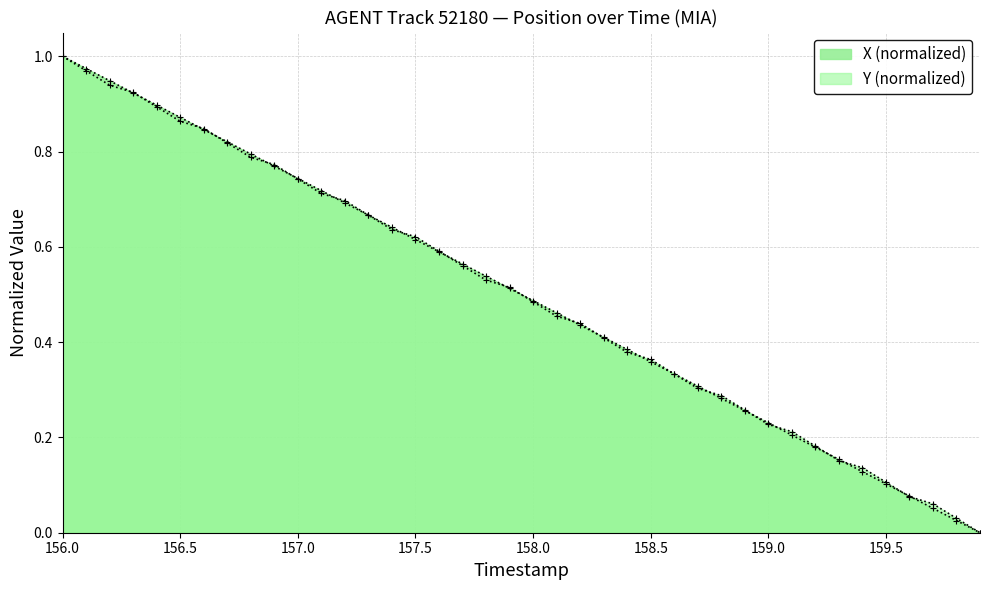

How many data points in Y (normalized) are above 0?

39